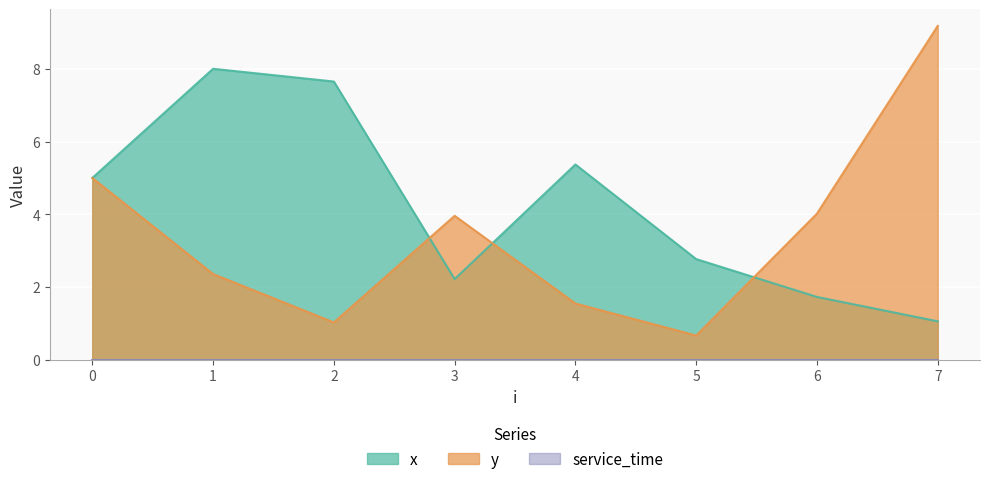

What is the difference between the x values at 7 and 4?

4.3